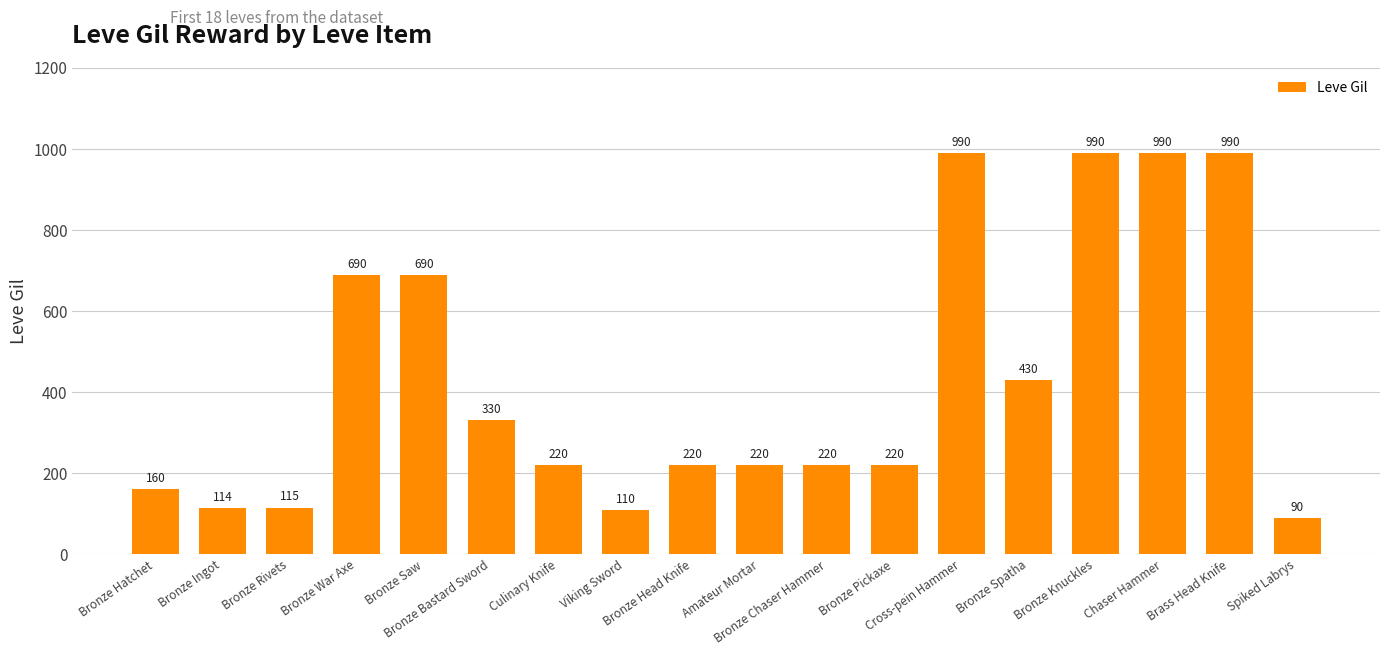

What is the difference between the values at Bronze Spatha and Cross-pein Hammer?

560